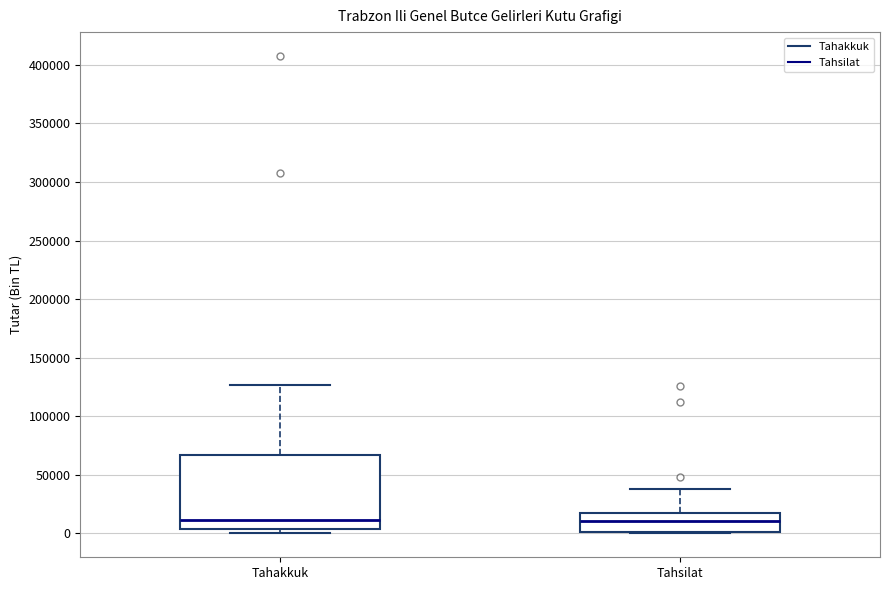

Reading left to right, transcribe this box plot: for each box, give where its median line is, the range the box spans, and where its two whiskers end, as read against the y-axis. The values are not printed on the chart, so give them approximately, as read against the axis.

Tahakkuk: median 10000, box 5000 to 65000, whiskers 0 to 125000
Tahsilat: median 10000, box 0 to 20000, whiskers 0 to 40000